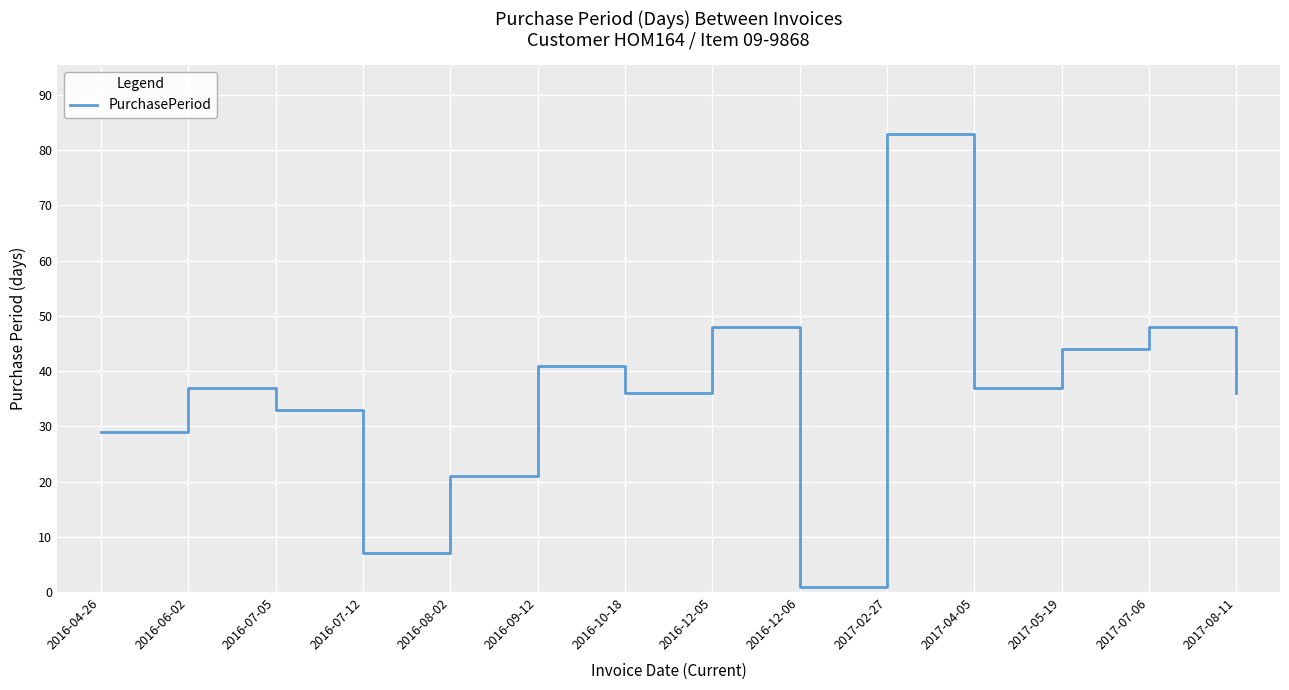

Approximately how many times larger is the value at 2016-07-12 compared to 2017-08-11?

0.2